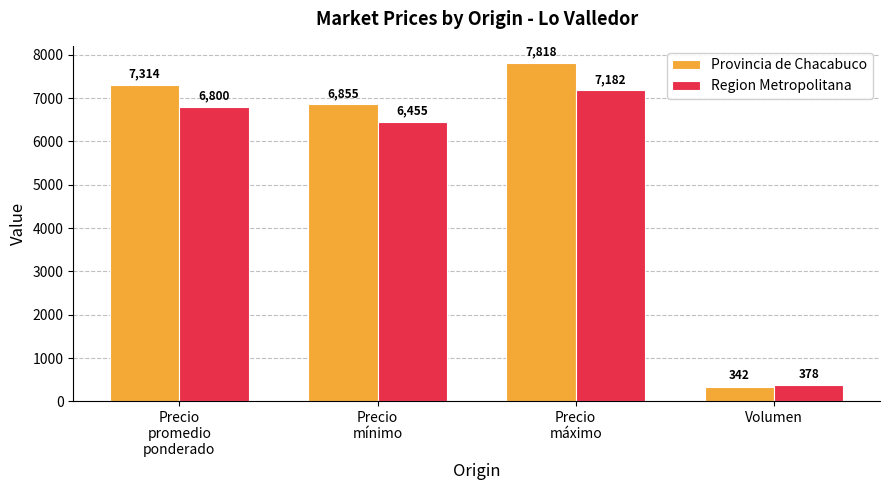

Does the chart contain stacked bars?

No